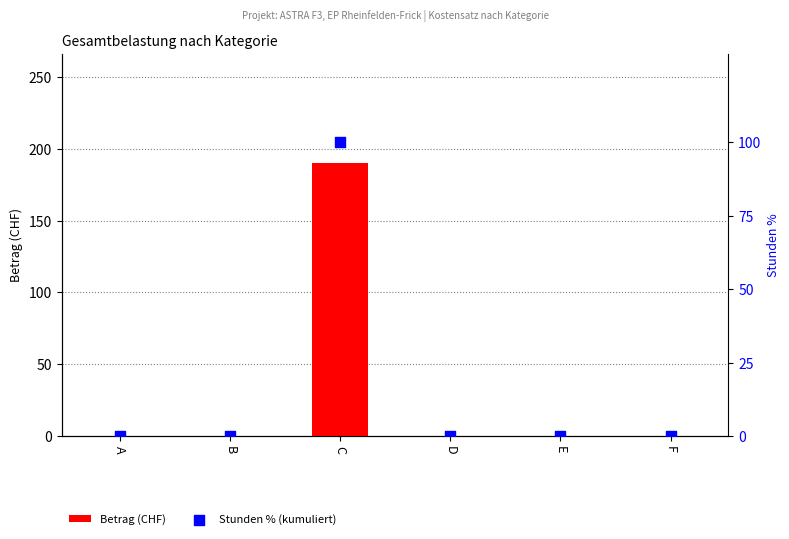

Which series has the largest total across all categories?

Betrag (CHF)